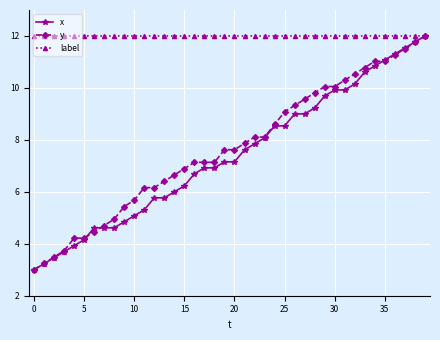

Which series has the largest total across all categories?

label